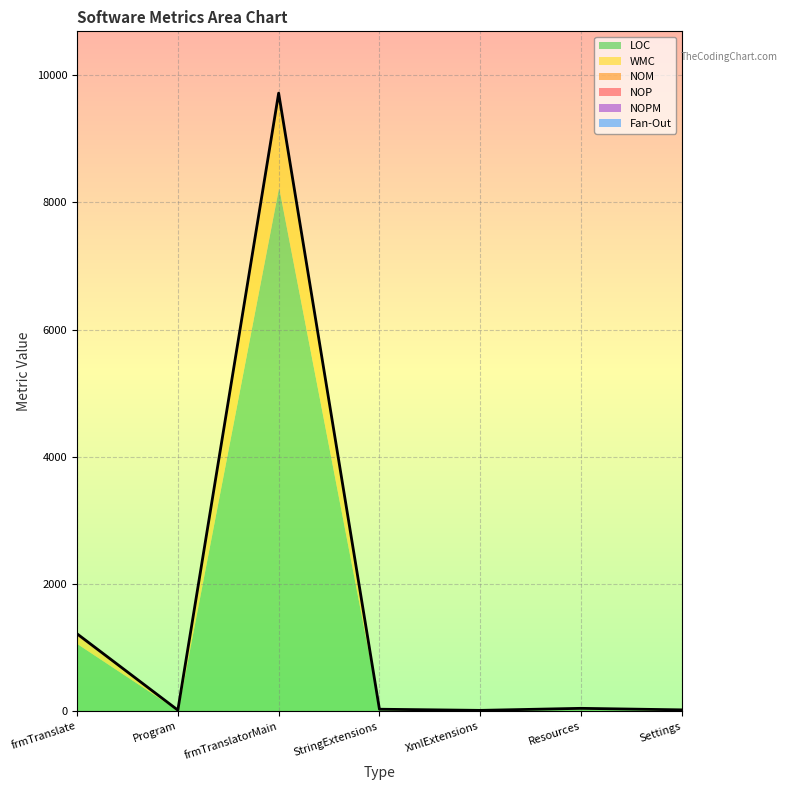

What is the sum of the NOP values at Settings and StringExtensions?

1